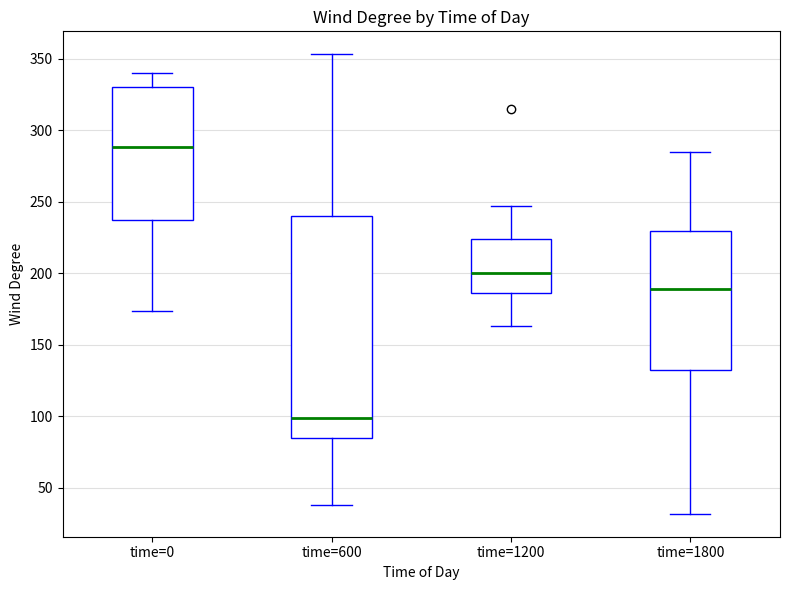

Where does the lower whisker of the box for time=600 end on the y-axis? The values are not printed on the chart, so give them approximately, as read against the axis.

40